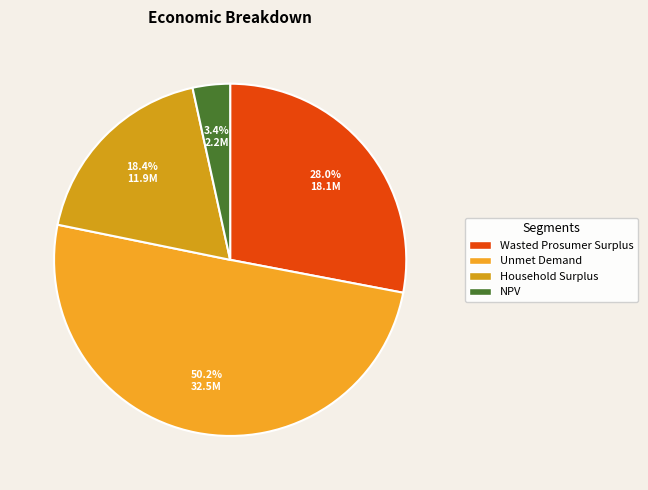

How many segments does this pie chart have?

4